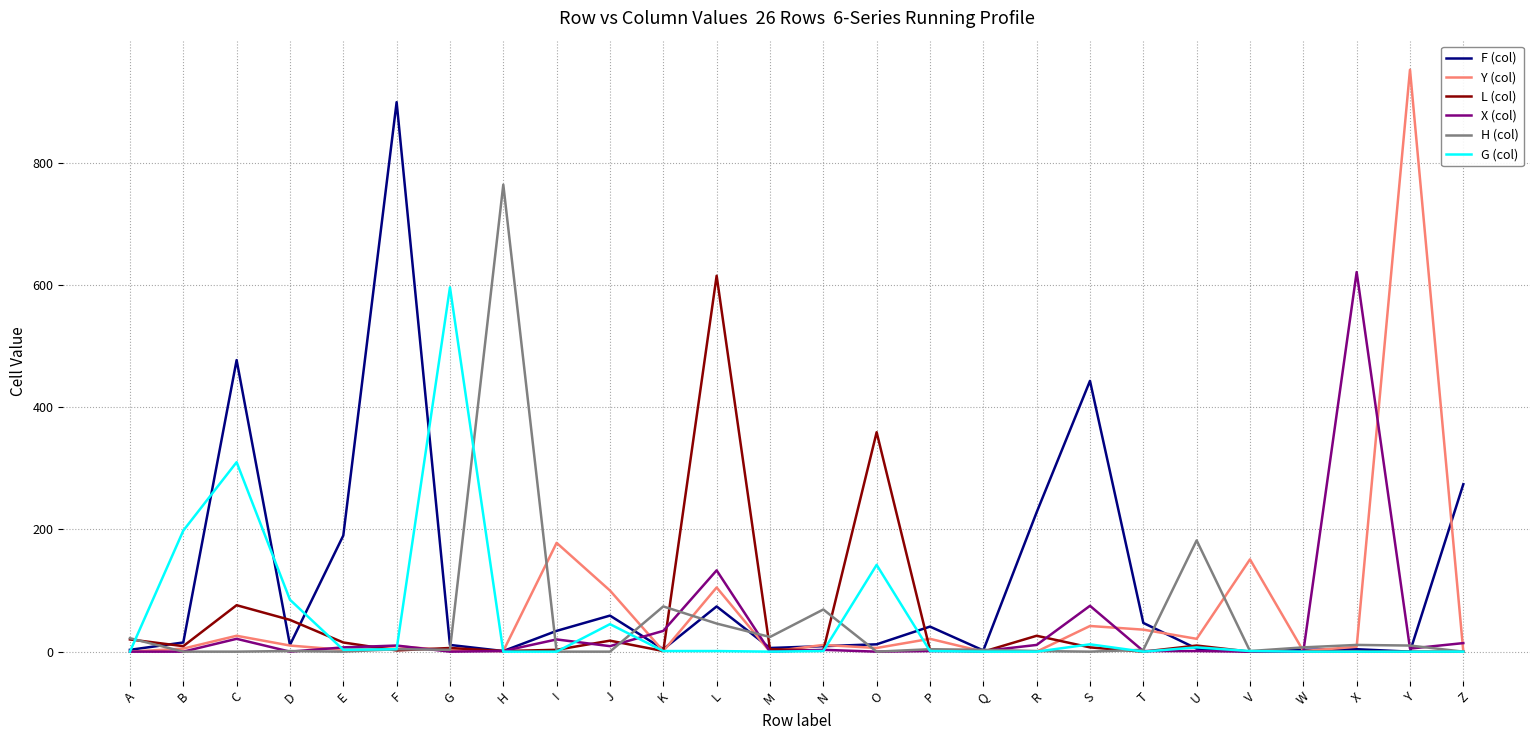

At which label does X (col) reach its peak?

X